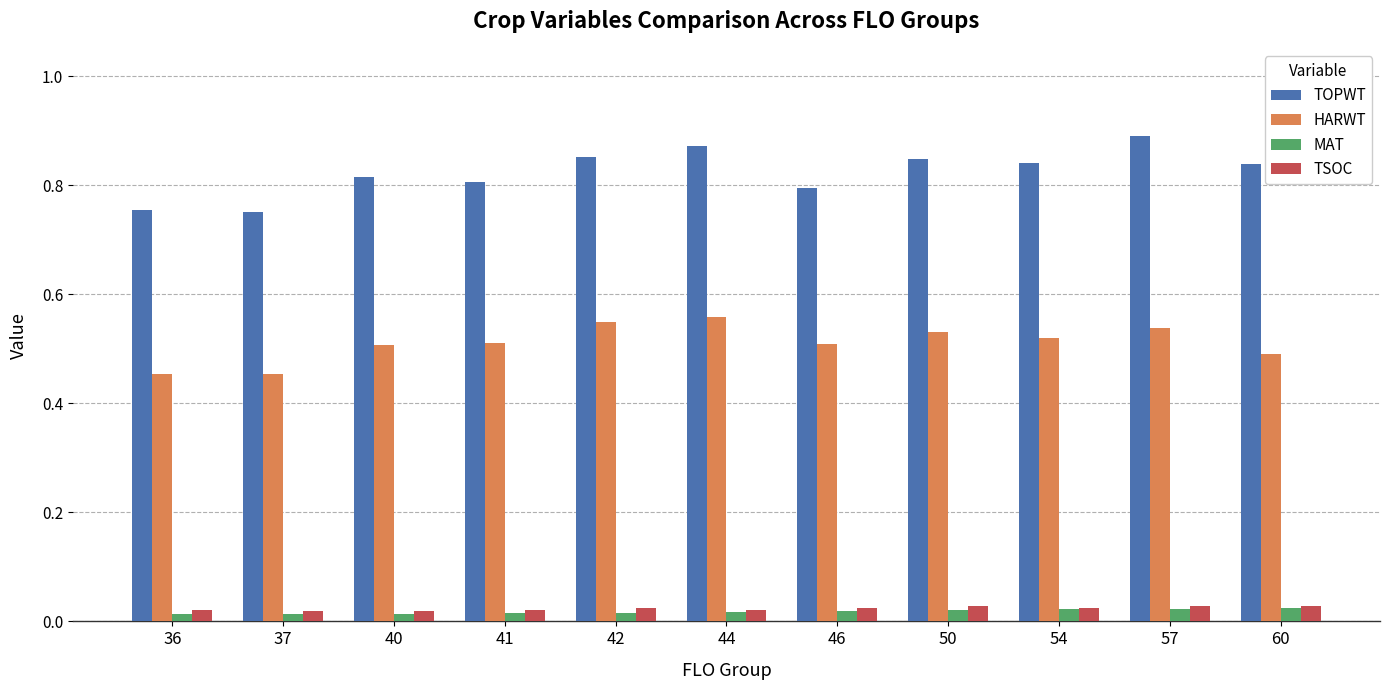

True or false: HARWT has a value of 0.7 at 37.

False